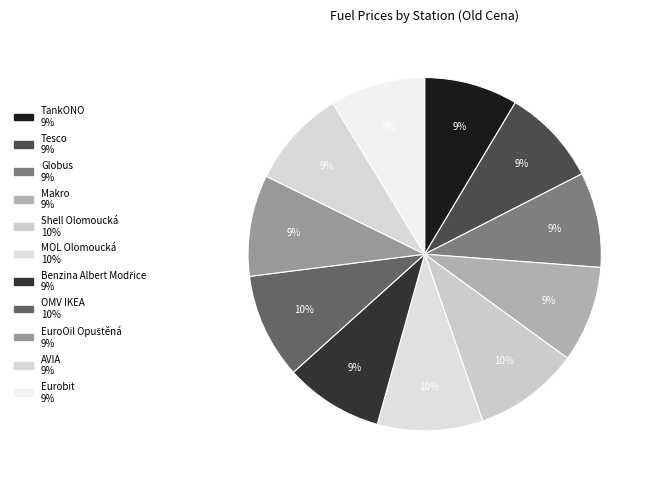

Is there any slice that represents more than half of the pie?

No